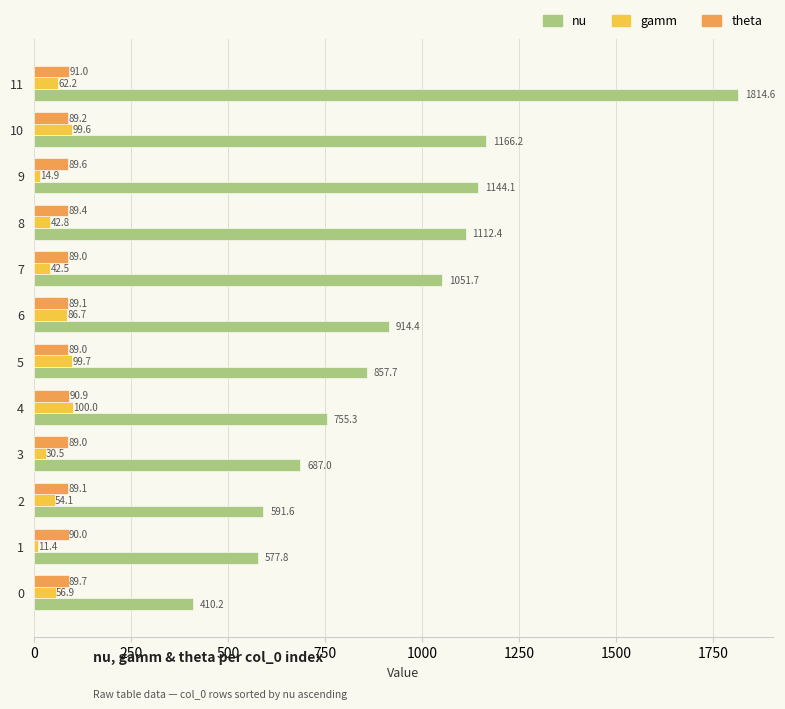

How many series are shown in this chart?

3